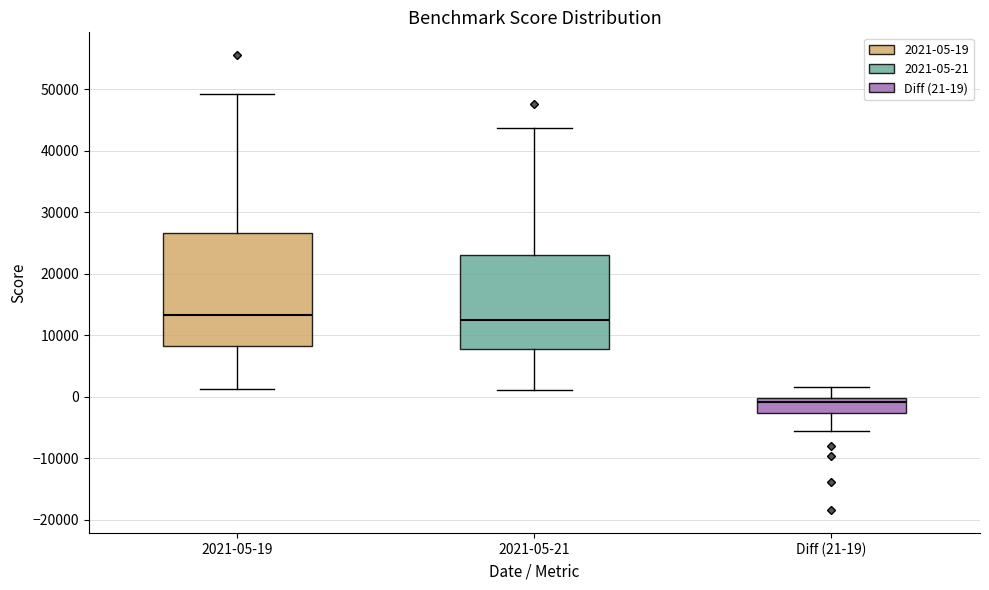

Reading left to right, read every box against the y-axis: the position of its median line, the range the box covers, and the ends of its whiskers. The values are not printed on the chart, so give them approximately, as read against the axis.

2021-05-19: median 13000, box 8000 to 27000, whiskers 1000 to 49000
2021-05-21: median 12000, box 8000 to 23000, whiskers 1000 to 44000
Diff (21-19): median -1000, box -3000 to 0, whiskers -6000 to 2000